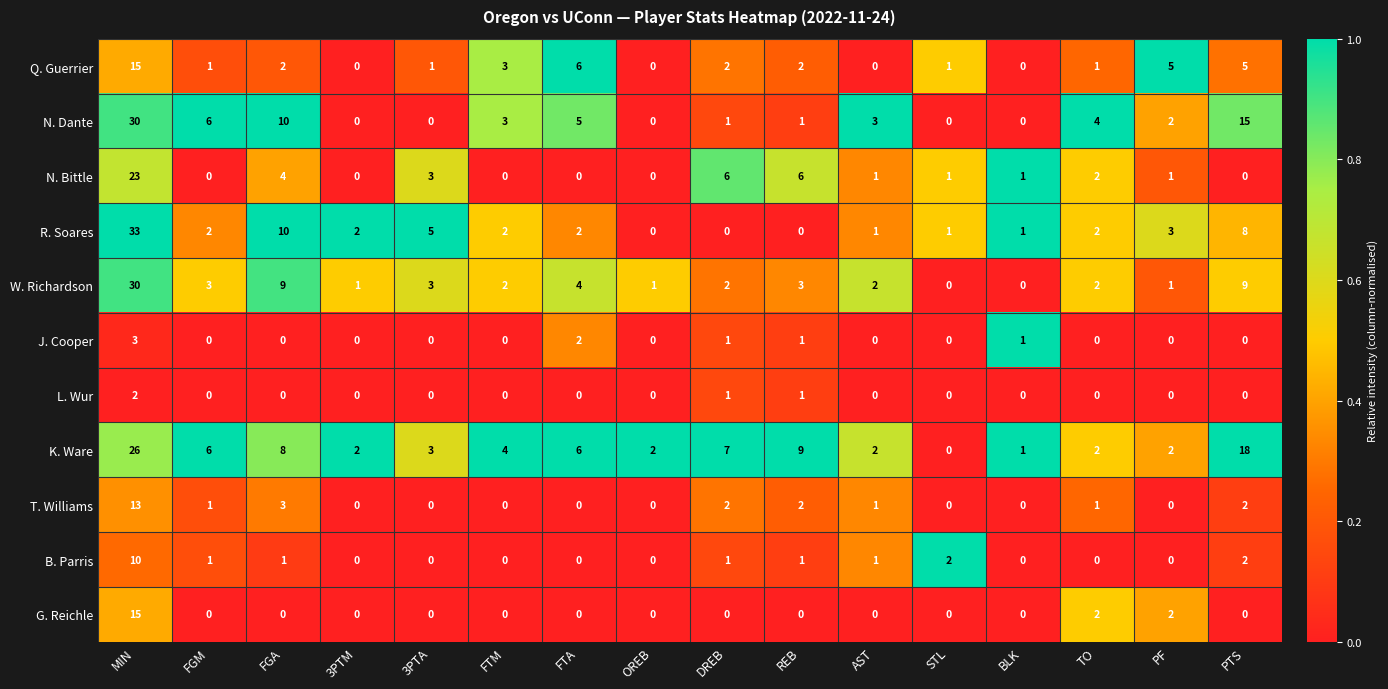

At how many categories does at least one series exceed 0?

16